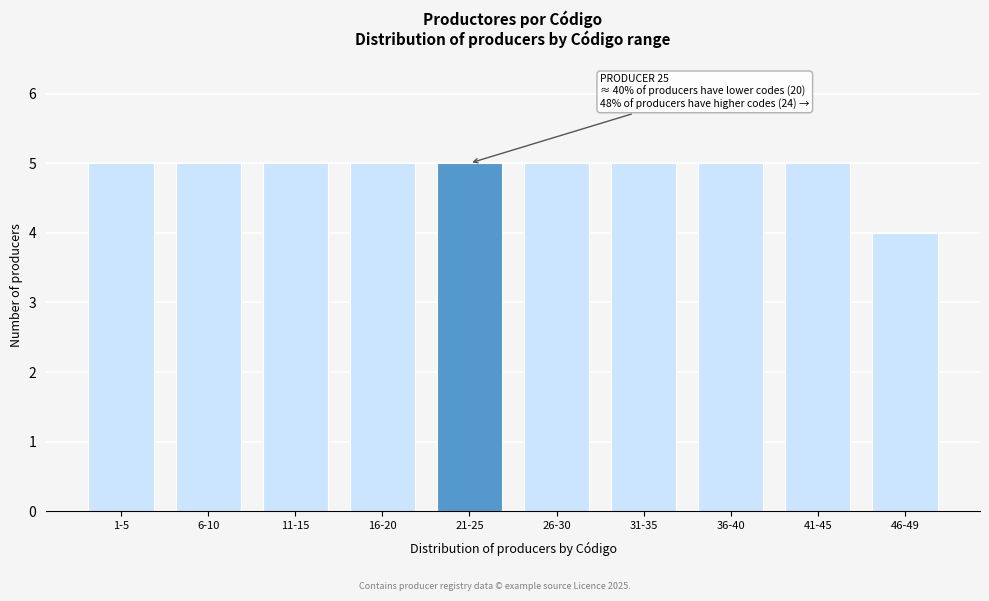

Reading left to right, what are all the values shown in this chart?

1-5=5	6-10=5	11-15=5	16-20=5	21-25=5	26-30=5	31-35=5	36-40=5	41-45=5	46-49=4